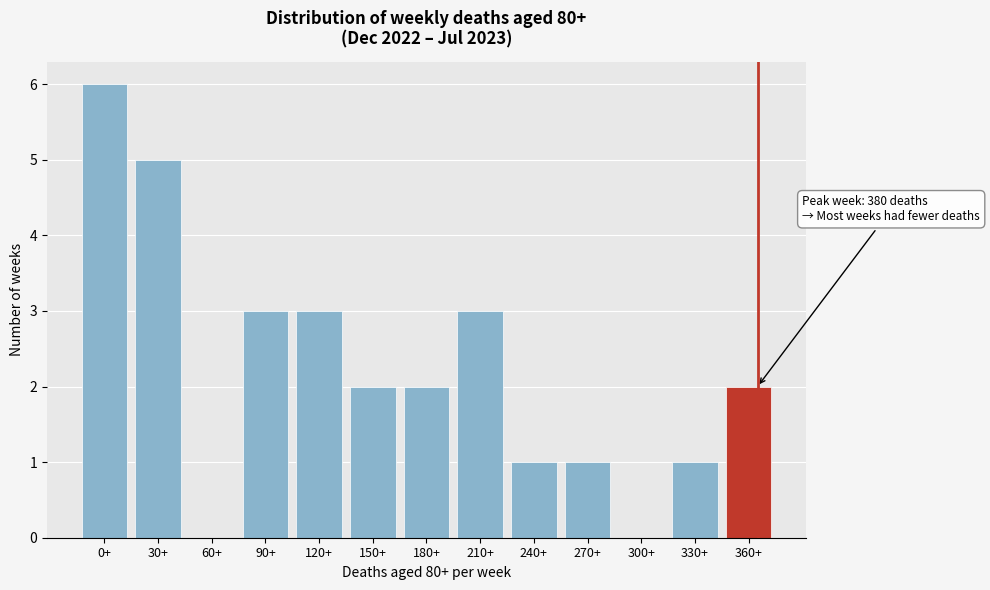

Reading right to left, extract all data points from this chart.

360+=2	330+=1	300+=0	270+=1	240+=1	210+=3	180+=2	150+=2	120+=3	90+=3	60+=0	30+=5	0+=6